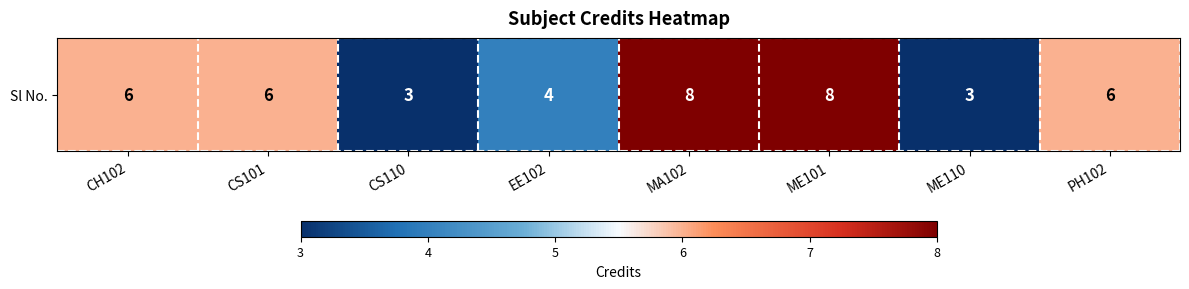

What is the minimum value shown in the chart?

3